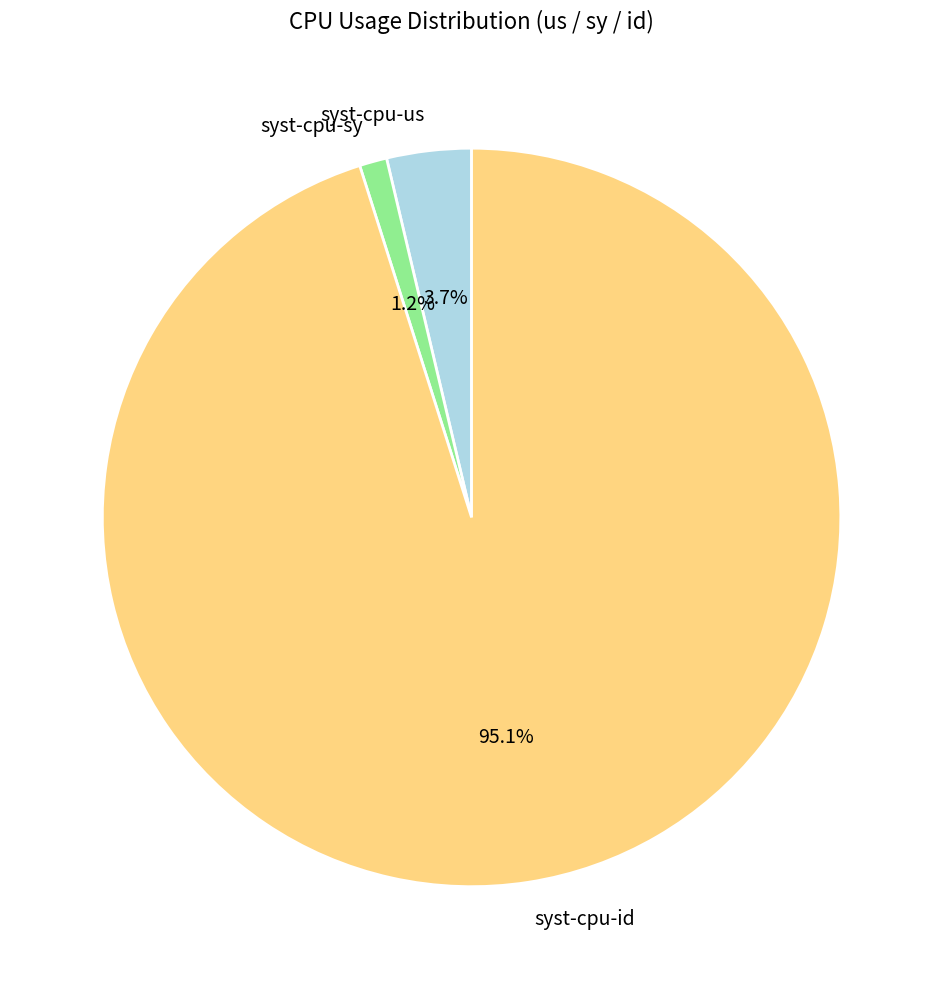

What percentage is the syst-cpu-sy slice, to the nearest percent?

1%